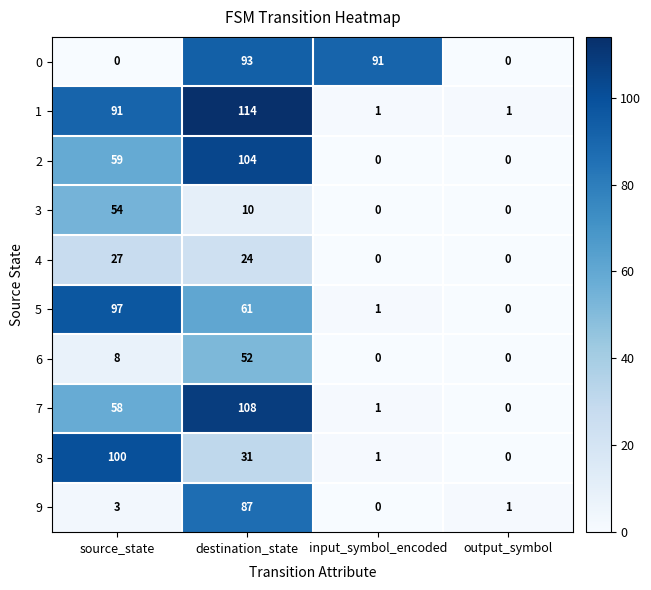

Count the number of data series in this chart.

10